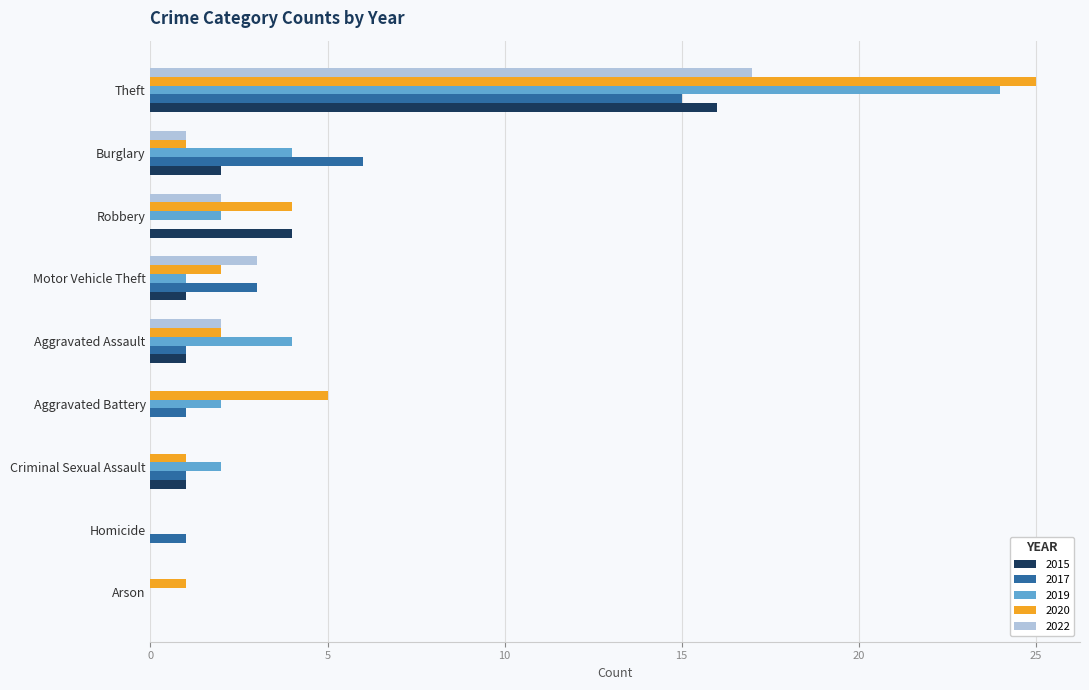

What is the highest value of the 2015 series?

16